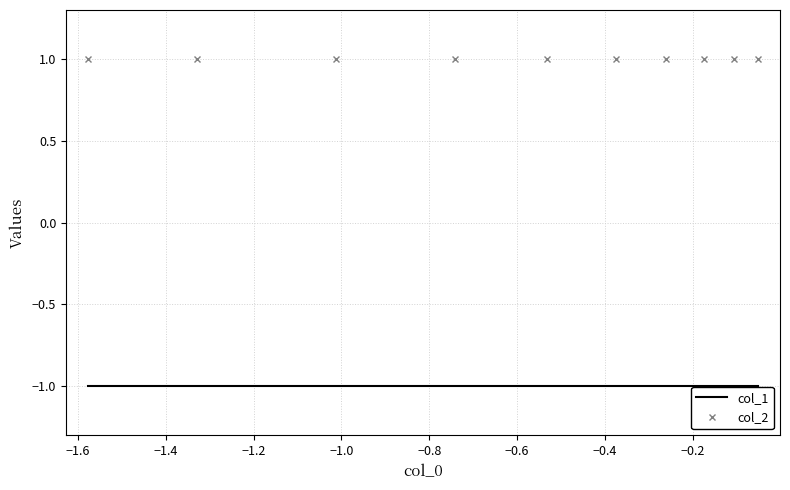

Reading left to right, list all the values displayed in this chart.

col_1: -1	-1	-1	-1	-1	-1	-1	-1	-1	-1
col_2: 1	1	1	1	1	1	1	1	1	1